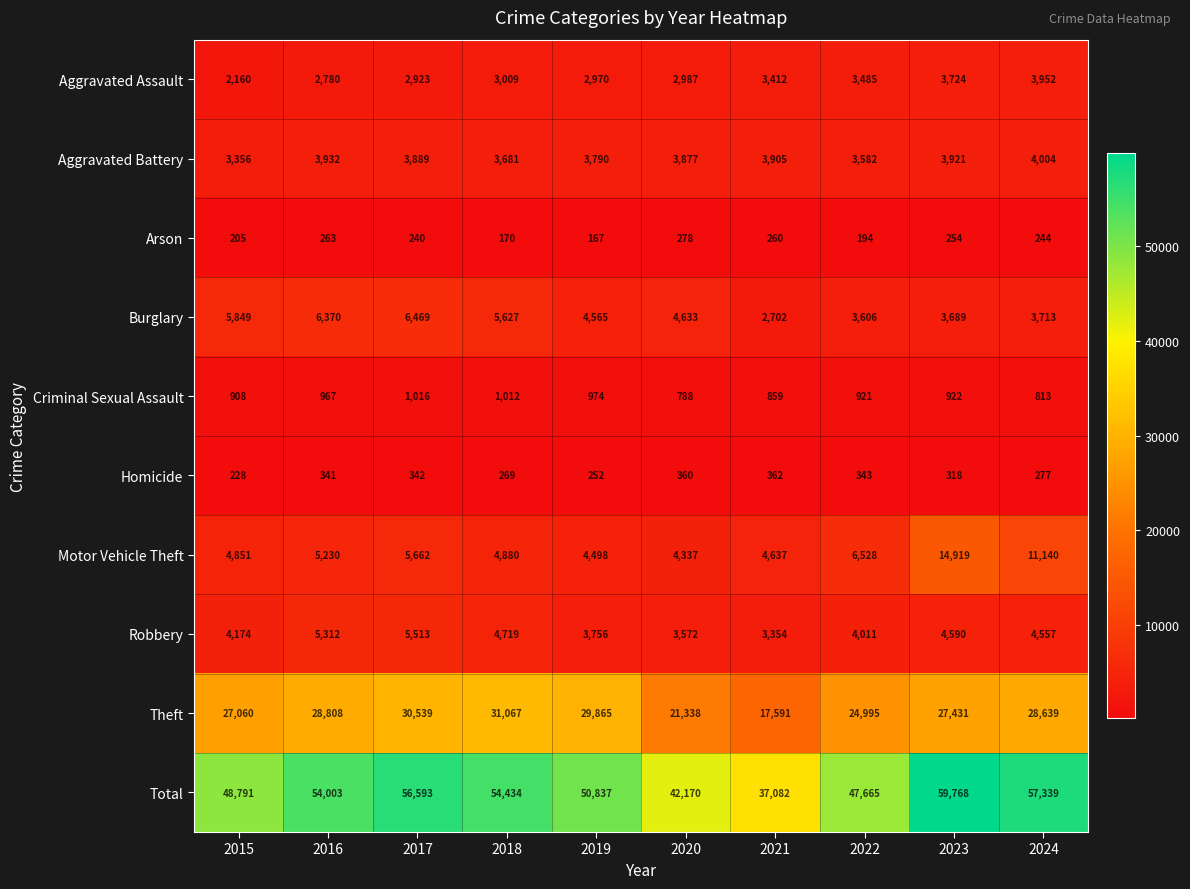

How many distinct data groups are displayed?

10